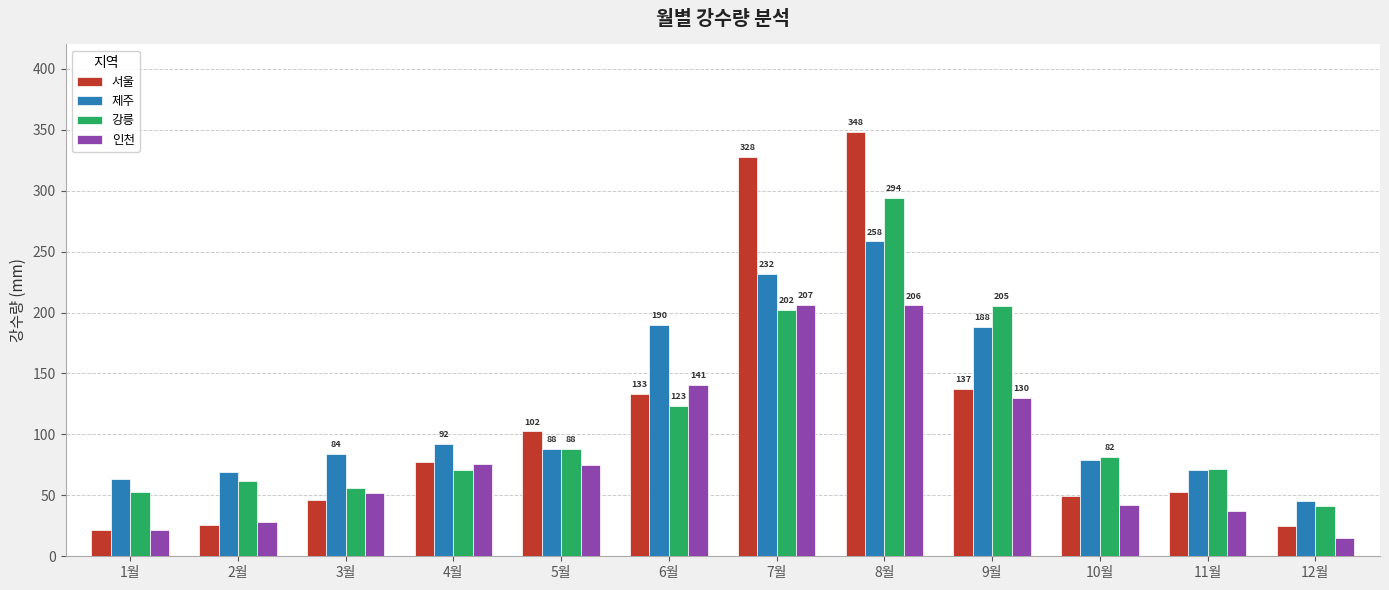

What are all the series names shown in the legend?

서울, 제주, 강릉, 인천